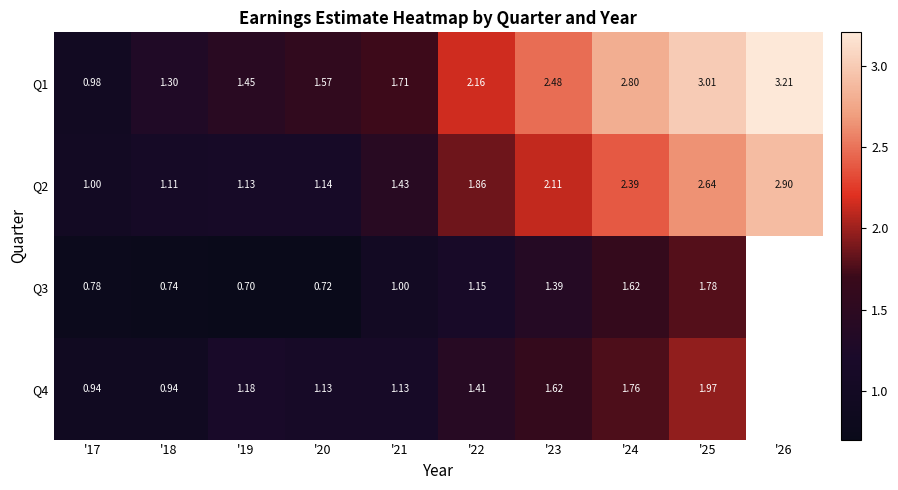

At '20, list the series in order from smallest to largest.

Q3, Q4, Q2, Q1